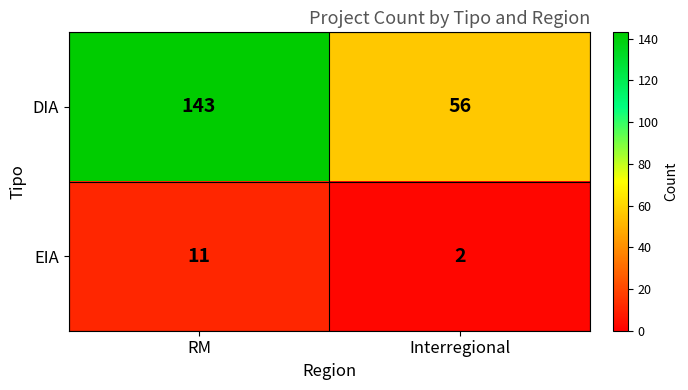

Which series has the largest total across all categories?

DIA